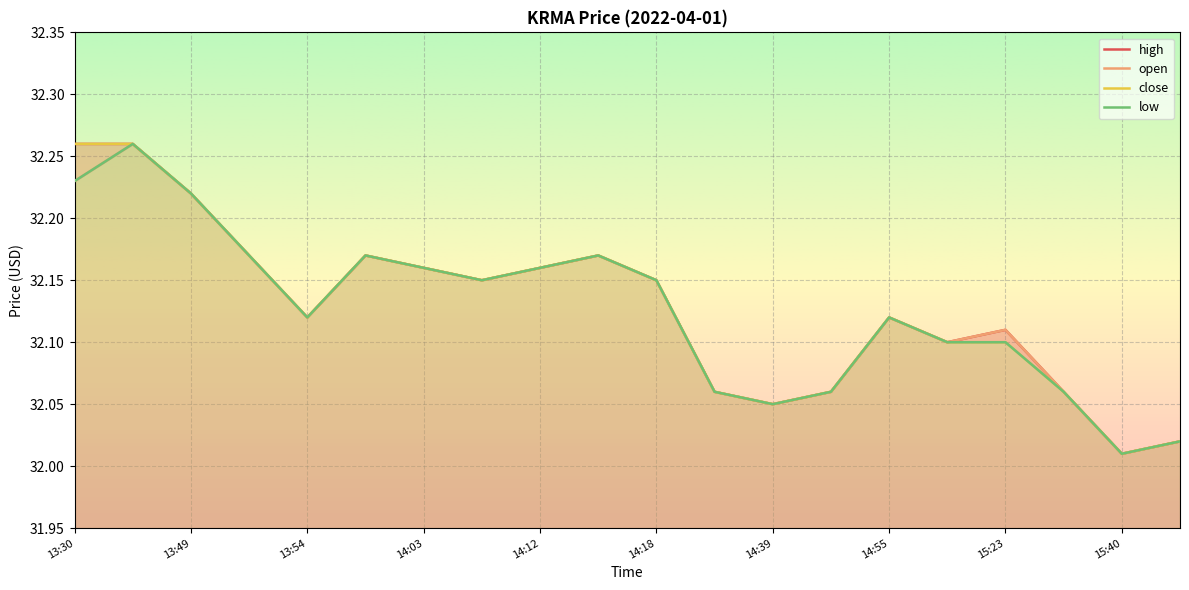

How many series are shown in this chart?

4